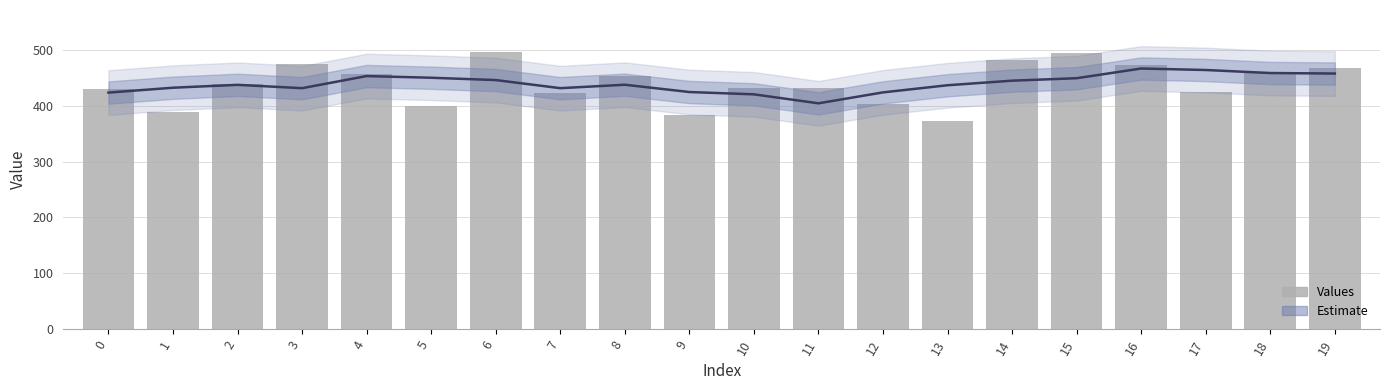

List the labels in order of value, smallest first.

13, 9, 1, 5, 12, 7, 17, 0, 10, 11, 2, 8, 4, 18, 19, 16, 3, 14, 15, 6